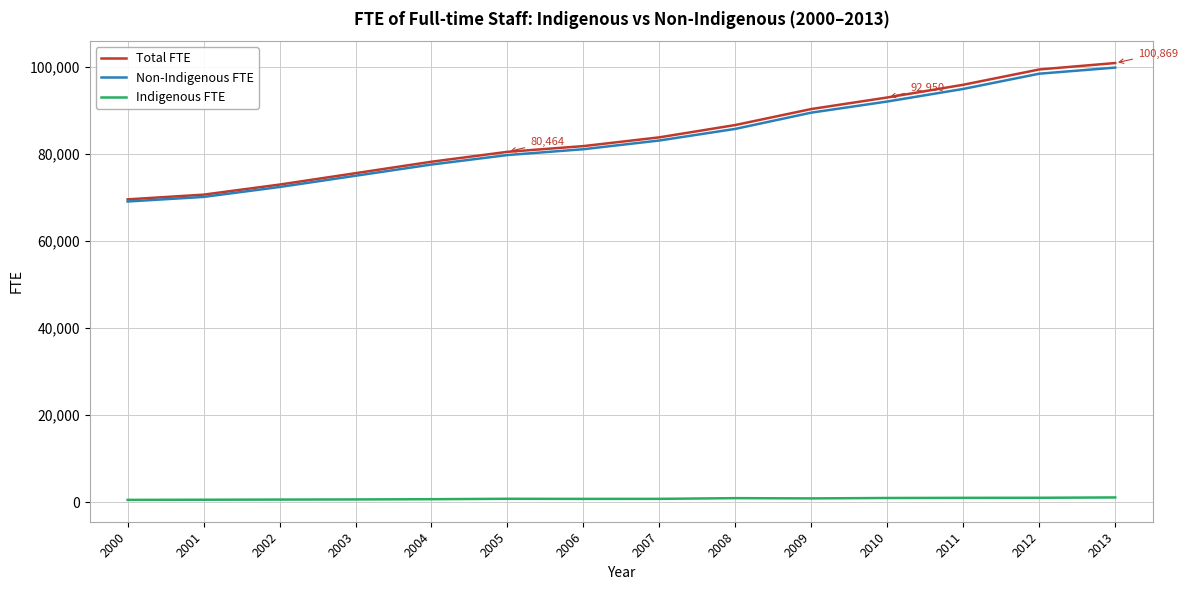

Between 2004 and 2011, which series saw the biggest shift?

Total FTE